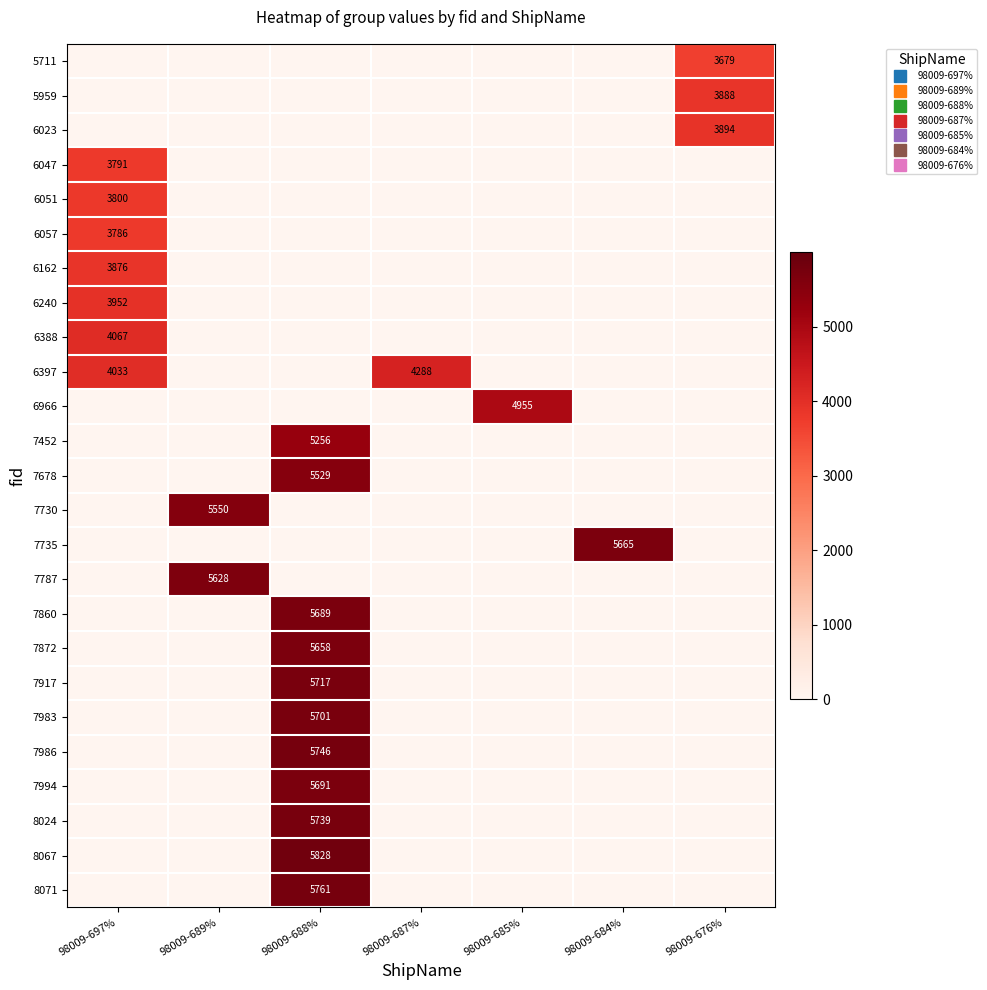

List the series in order of their peak value, lowest first.

5711, 6057, 6047, 6051, 6162, 5959, 6023, 6240, 6388, 6397, 6966, 7452, 7678, 7730, 7787, 7872, 7735, 7860, 7994, 7983, 7917, 8024, 7986, 8071, 8067